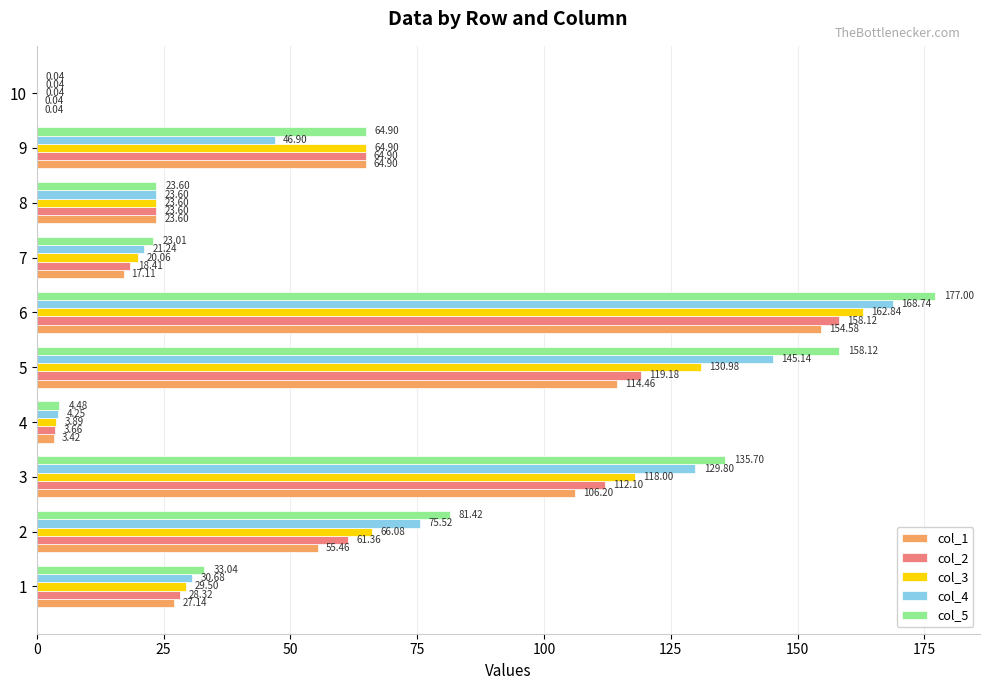

What is the sum of all col_3 values?

619.9